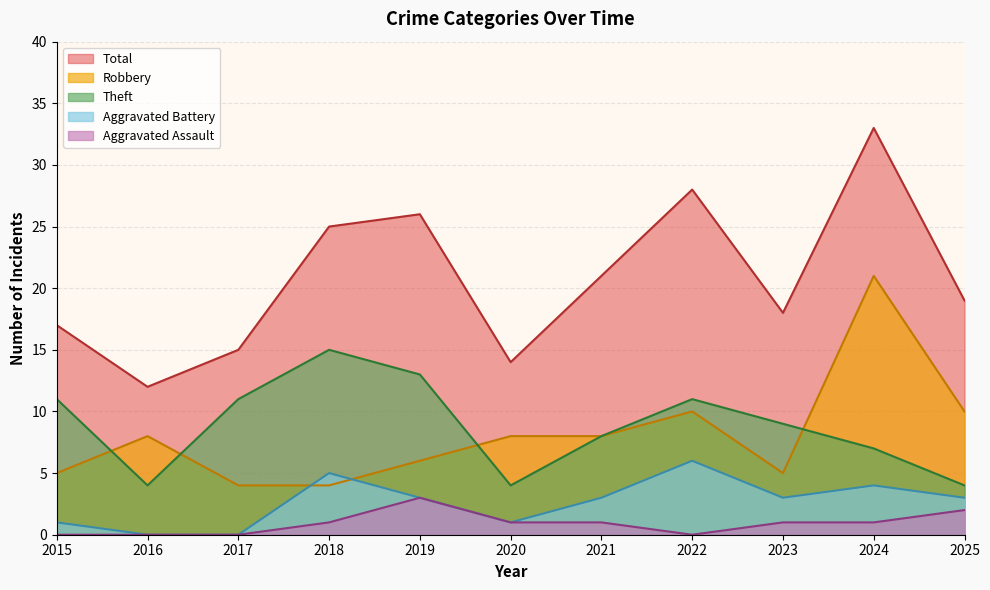

How many times do Aggravated Battery and Robbery cross each other?

2